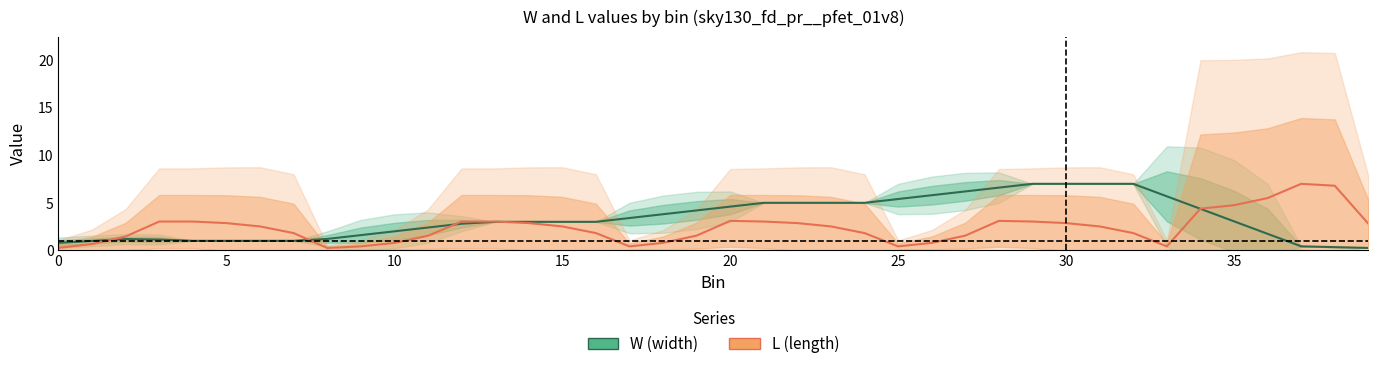

How many interior local peaks does the L series have?

5